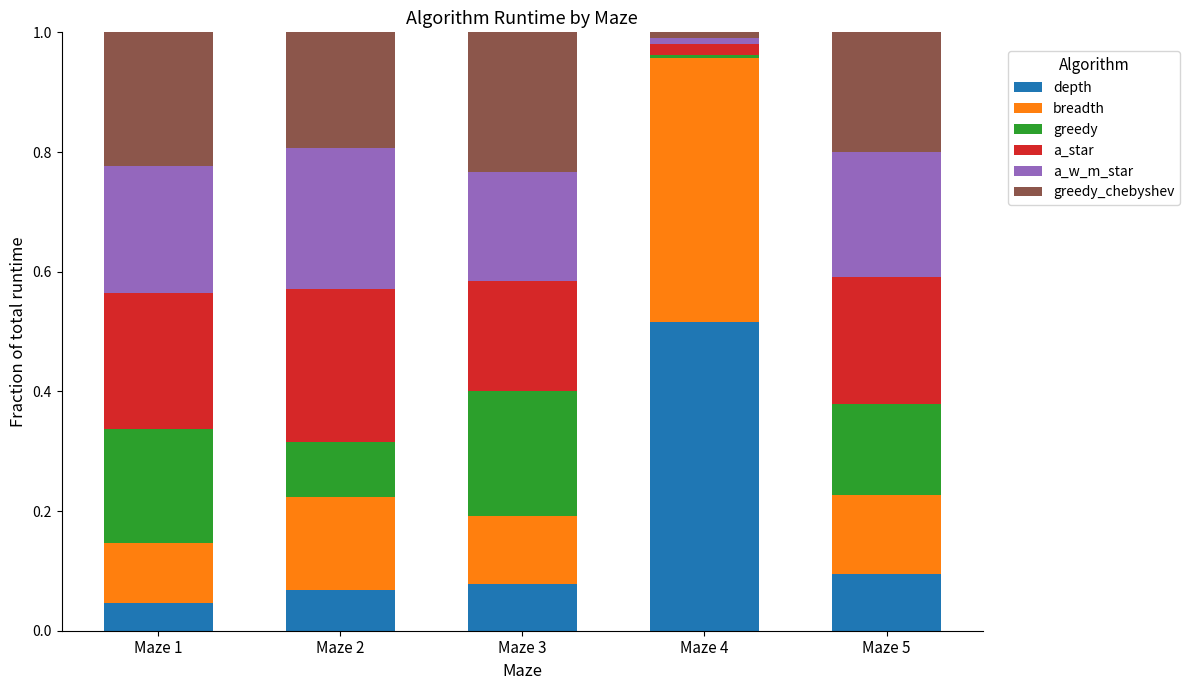

Which category has the highest value in the depth series?

Maze 4